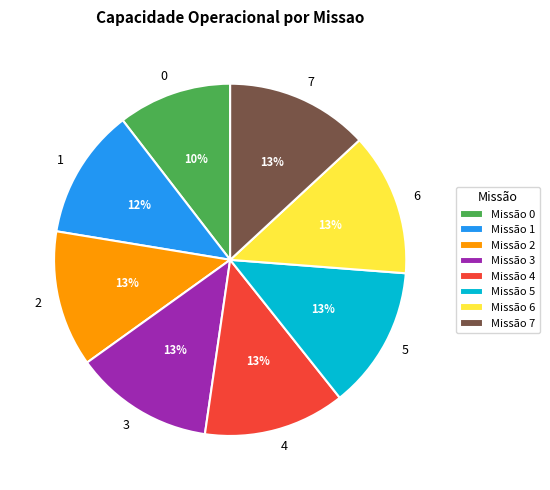

How many slices are in this pie chart?

8